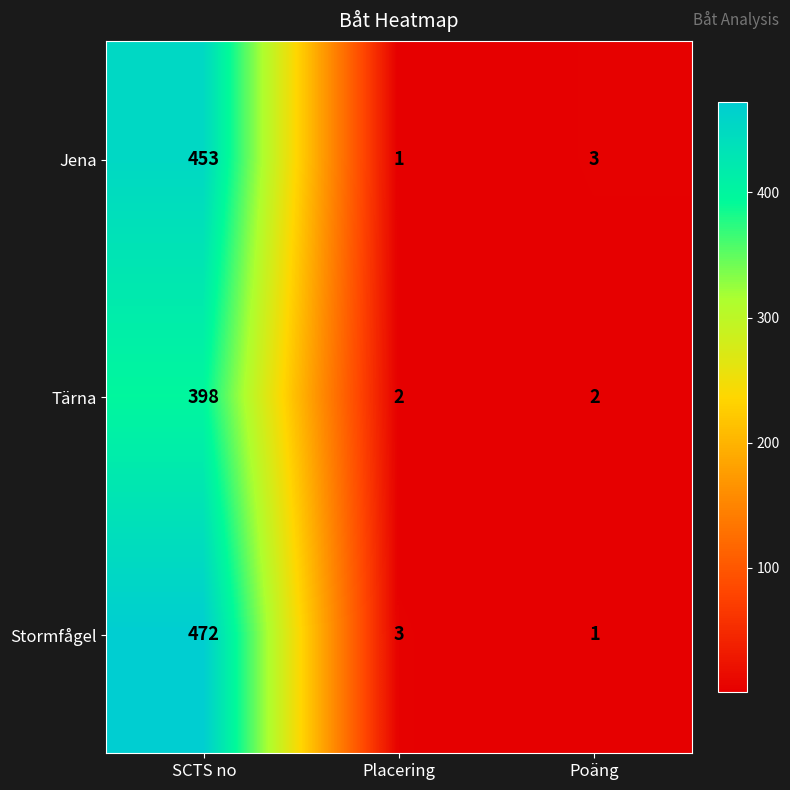

At which category is the sum across all series the highest?

SCTS no